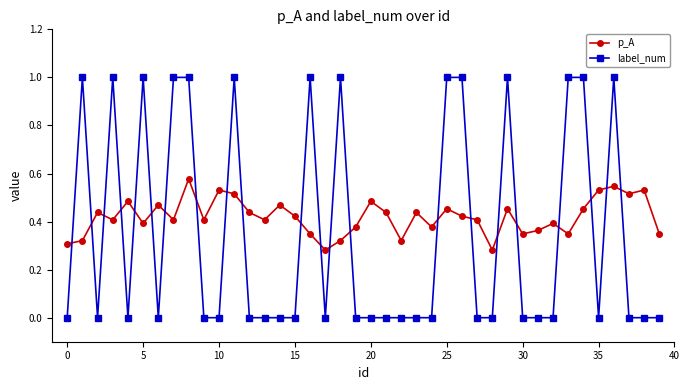

True or false: p_A and label_num intersect in this chart.

True